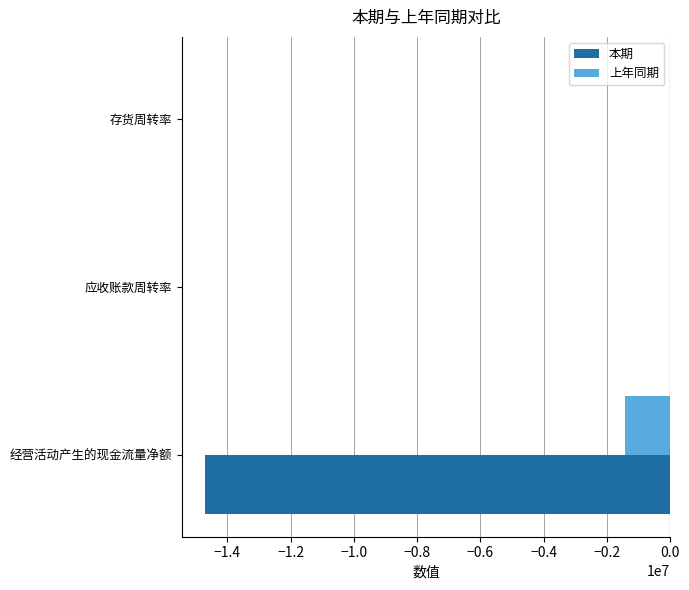

What is the sum of all 上年同期 values?

-1432068.8